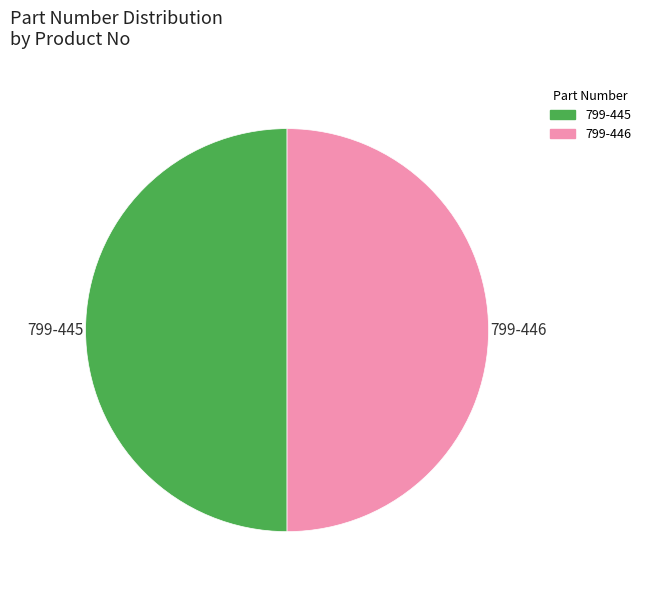

How many segments does this pie chart have?

2